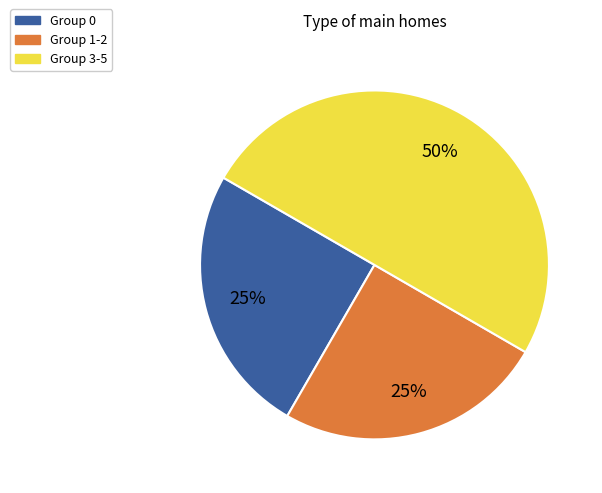

What is the ratio of the value at Group 0 to the value at Group 1-2?

1.0